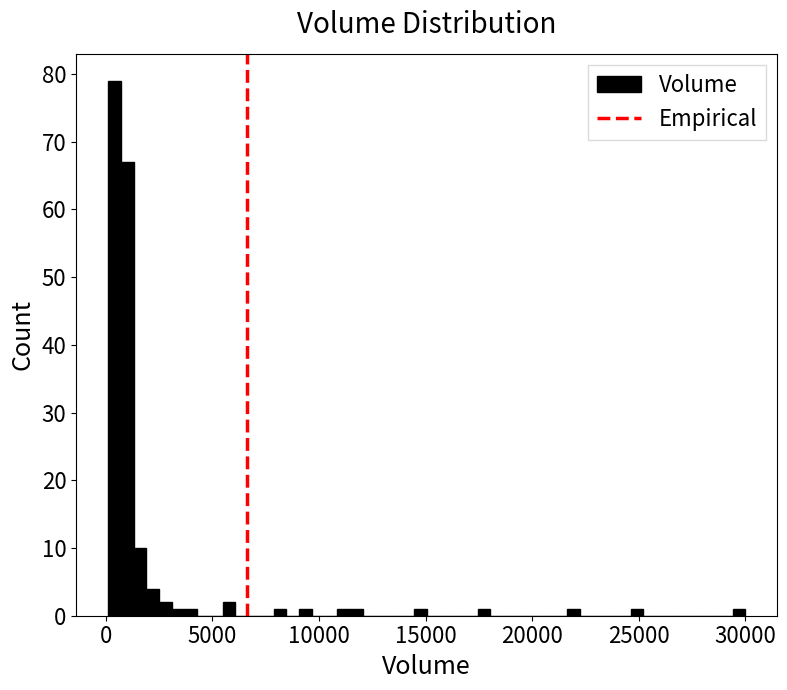

Read against the x-axis, roughly where is the centre of the tallest bar?

500